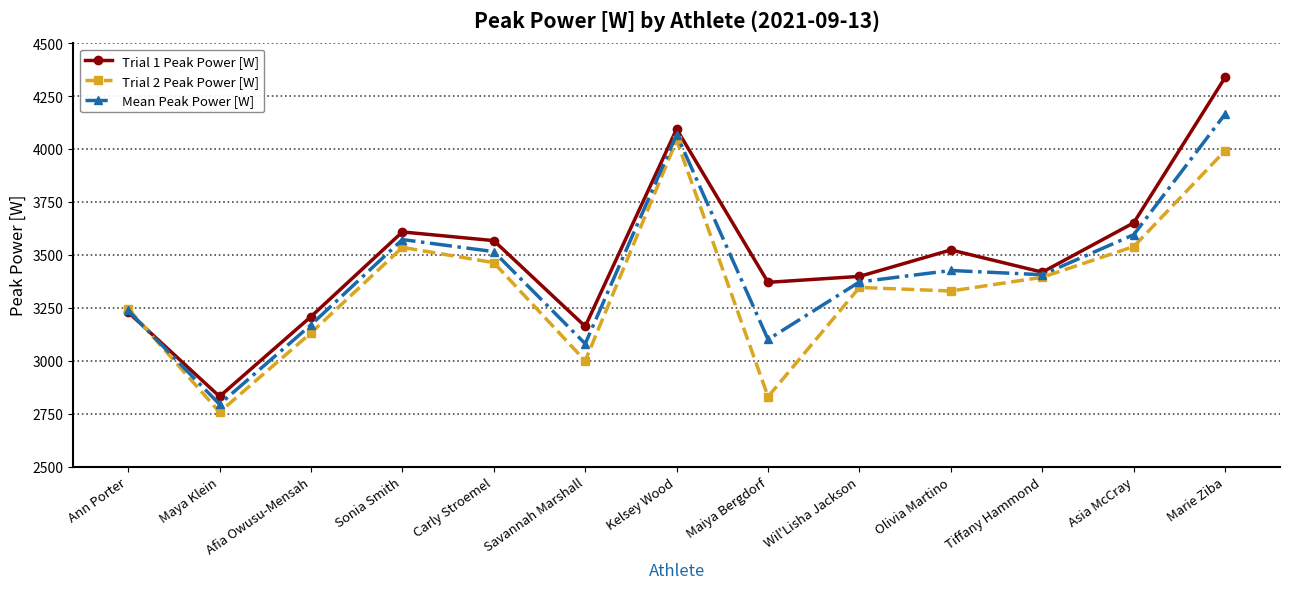

At which label does Trial 1 Peak Power [W] reach its peak?

Marie Ziba